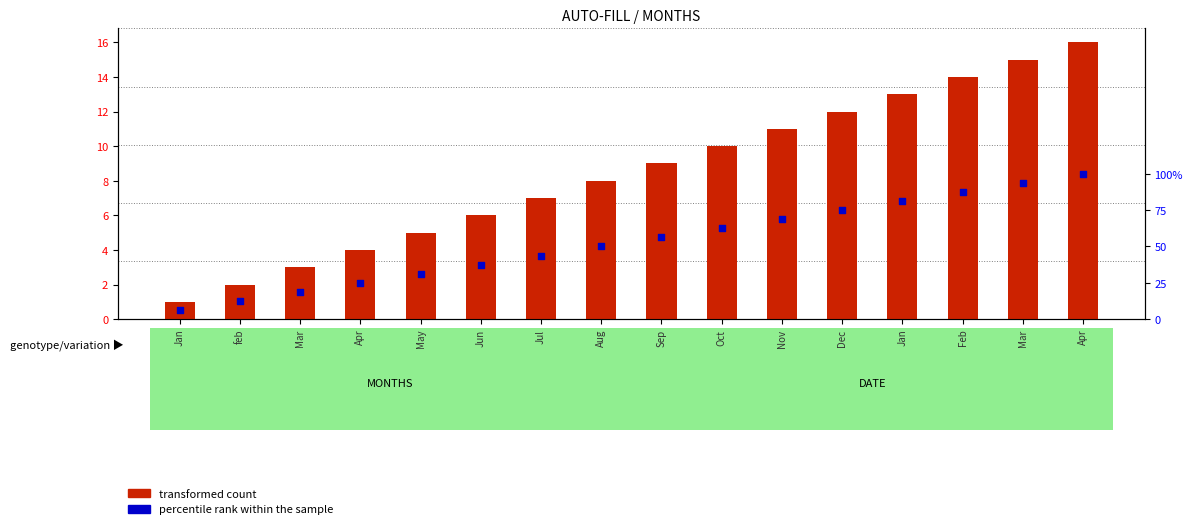

At how many categories does at least one series exceed 20?

10